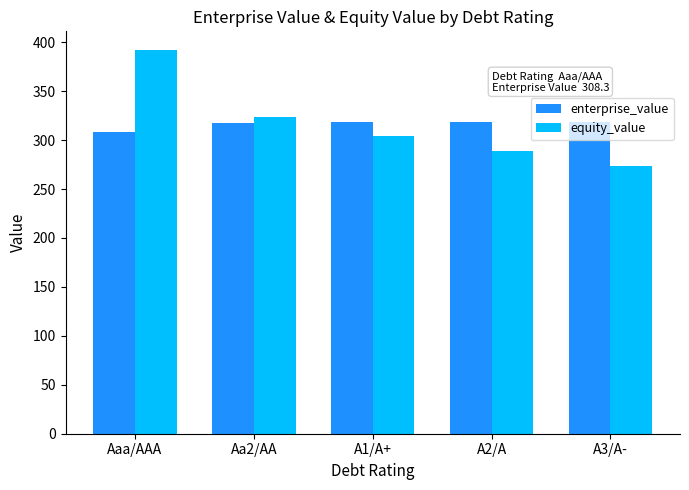

How many data points in equity_value are above 304?

3